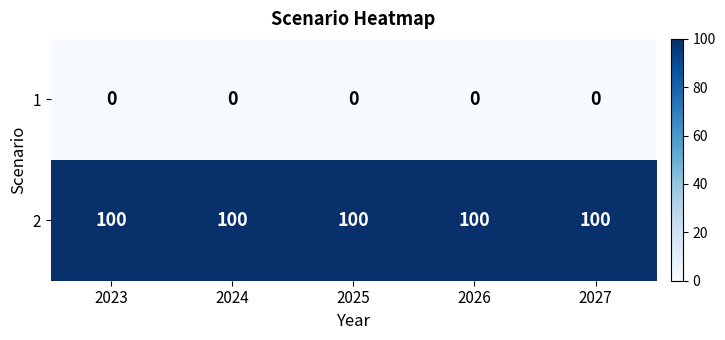

What is the sum of the 2 values at 2023 and 2027?

200